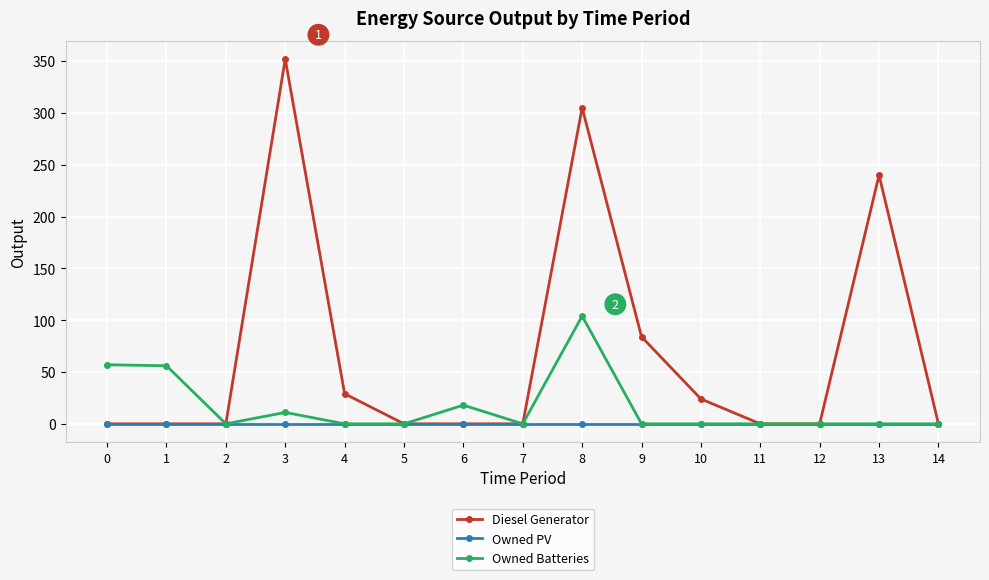

The value of Owned Batteries at 10 is 0. True or false?

True